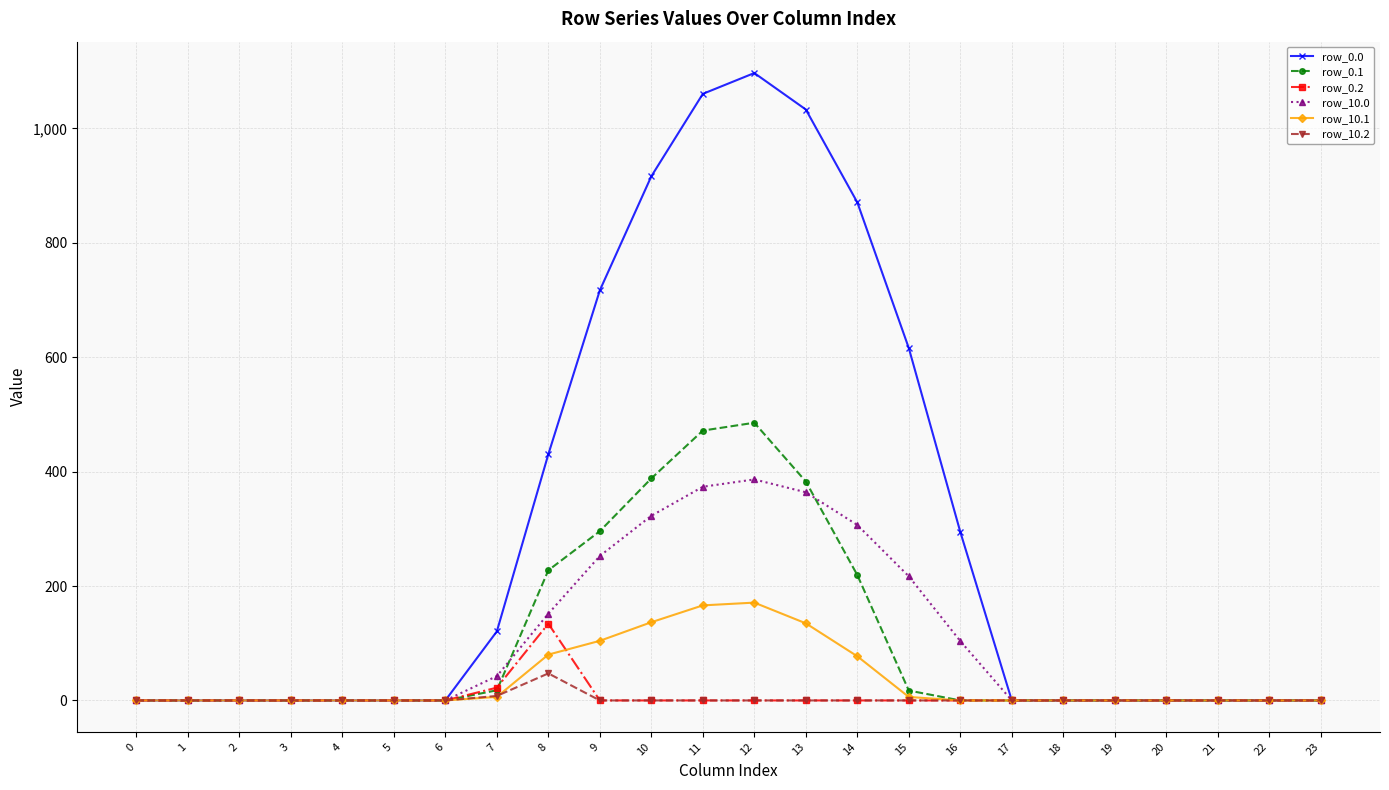

True or false: row_0.1 has a value of 0.0 at 6.

True